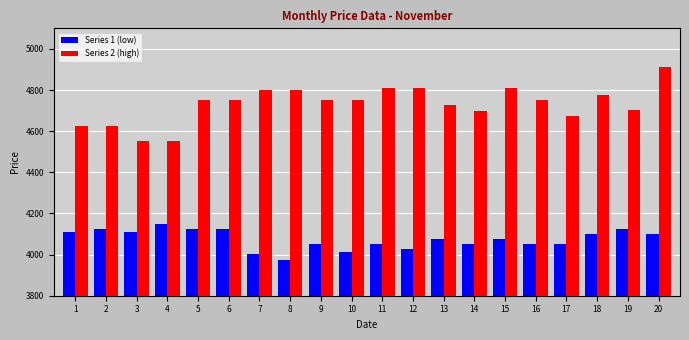

What is the difference between the highest and lowest values at 11?

762